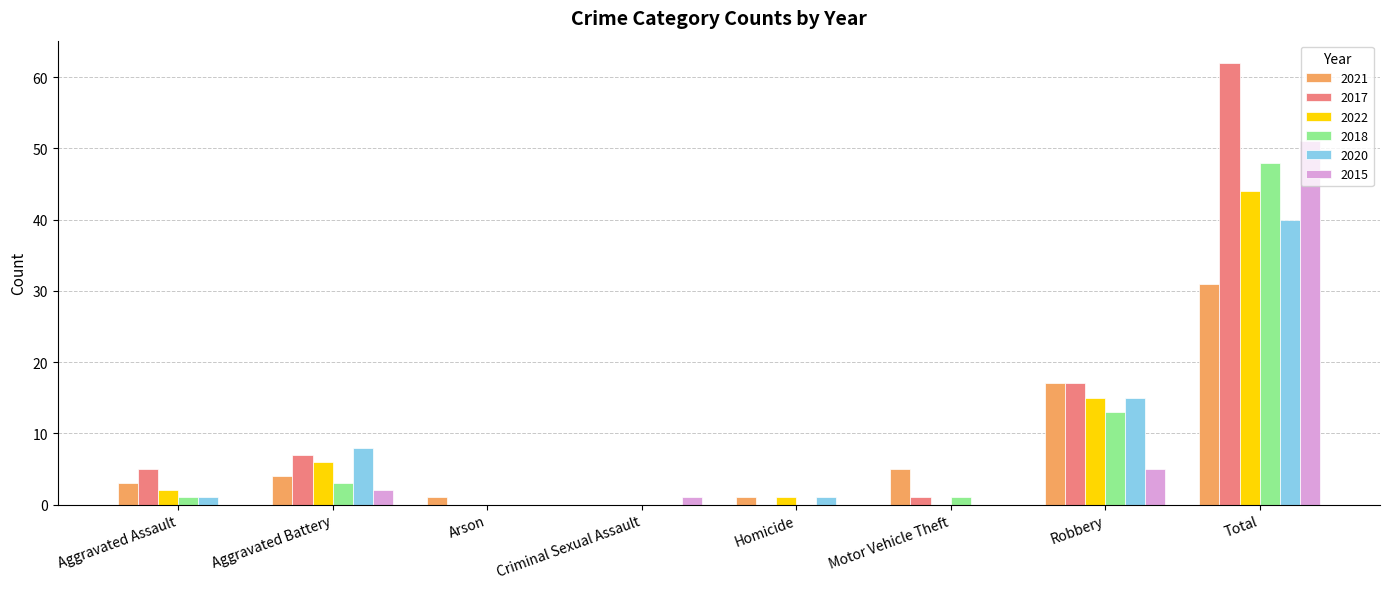

At which label is 2022 closest to 22?

Robbery